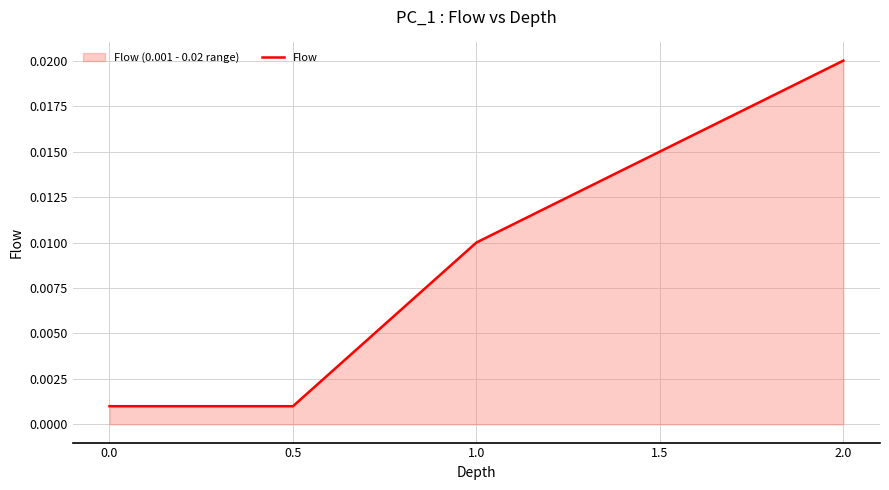

Which category has the highest value across all series?

2.0